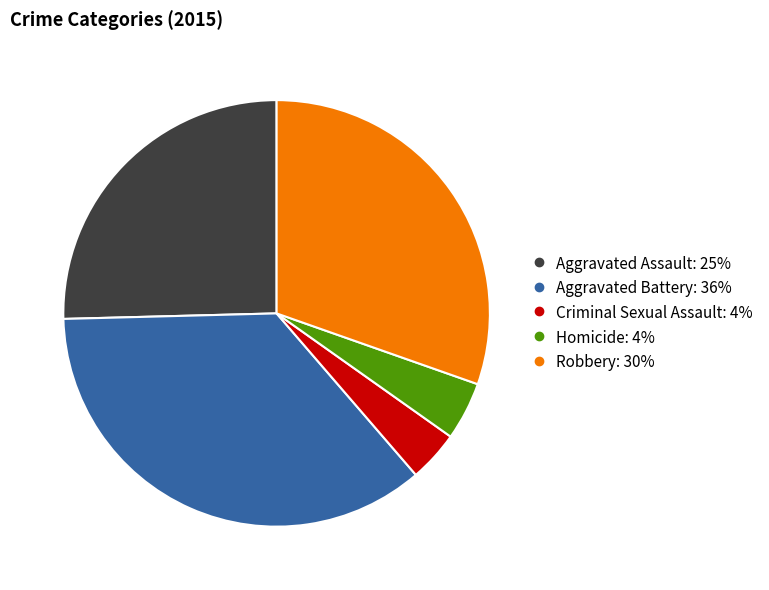

Is there a majority slice in this chart?

No